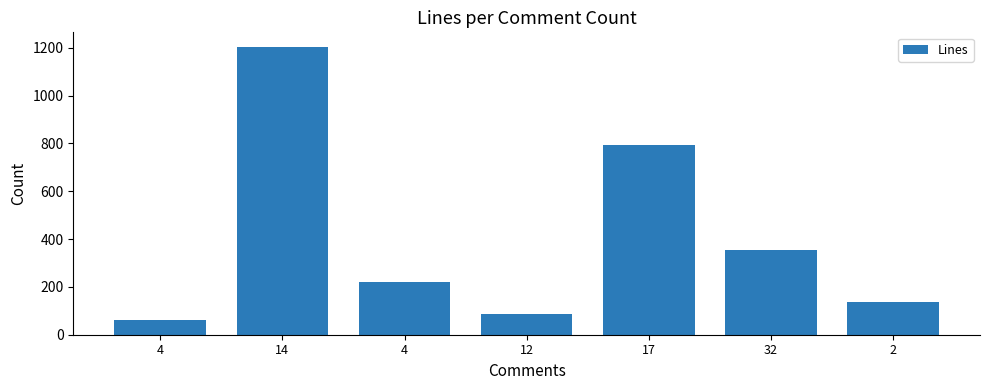

How many values are below 220?

3